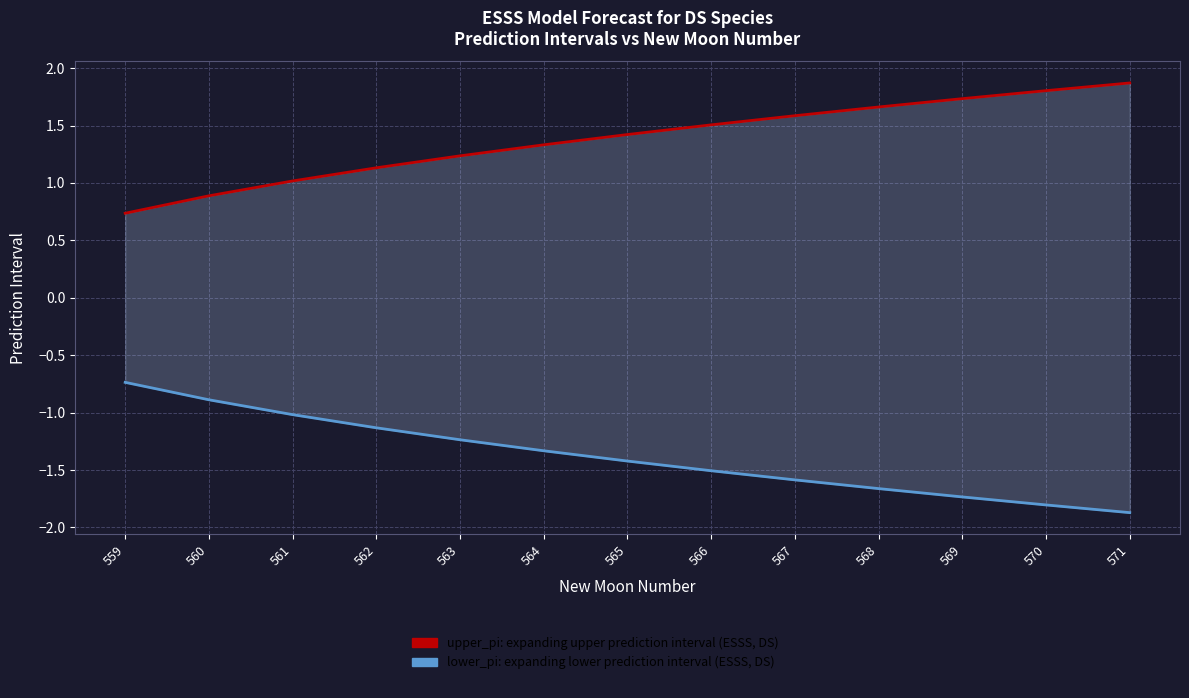

What is the sum of the upper_pi values at 561 and 562?

2.2